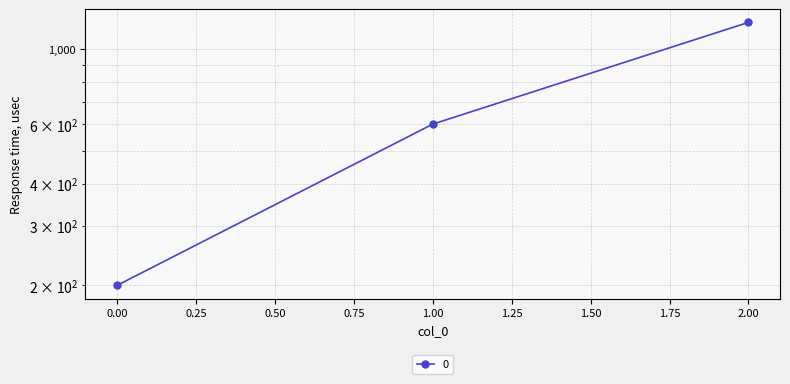

Is this an area chart (filled region under the line)?

No